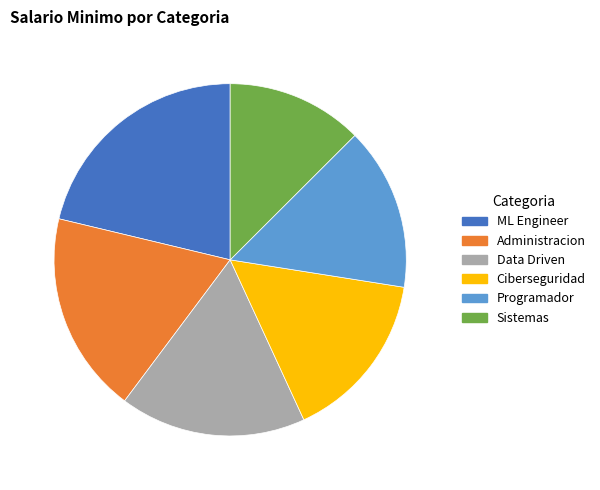

Is it true that Sistemas is 1% of the pie?

False